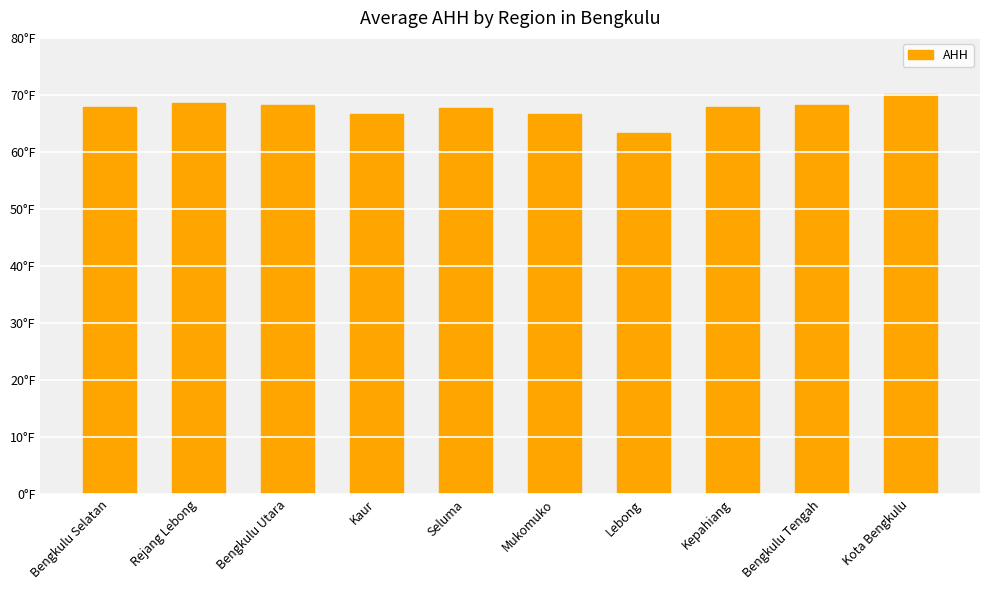

Where does the data first go above 67?

Bengkulu Selatan